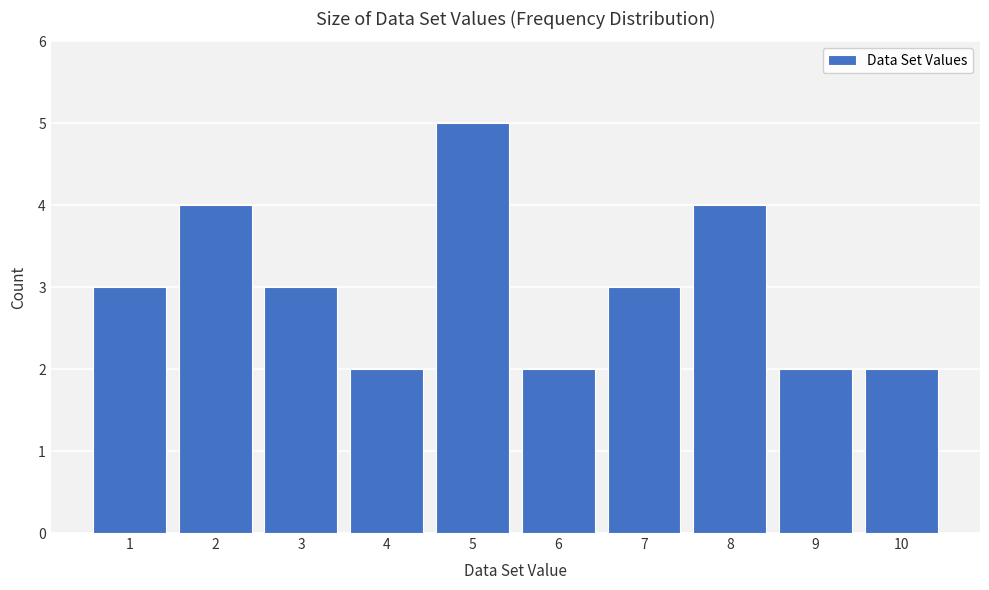

Reading right to left, transcribe all the data shown in this chart.

2	2	4	3	2	5	2	3	4	3